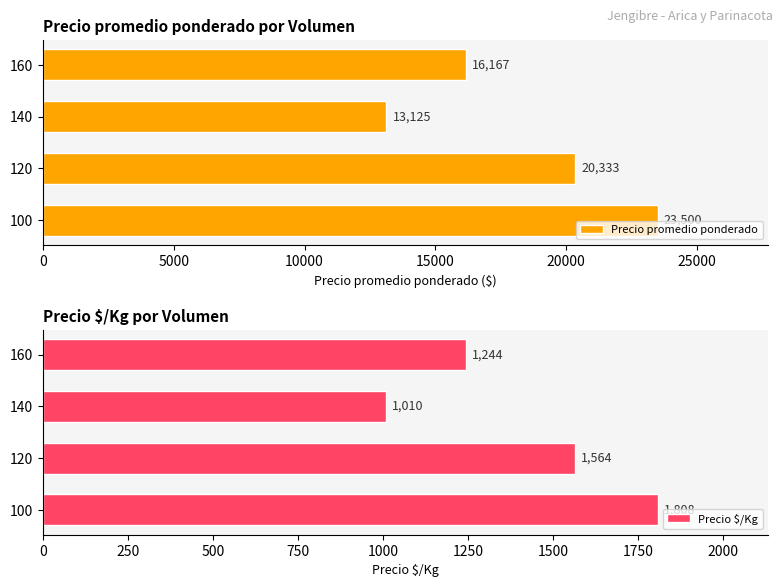

What value does the Precio promedio ponderado series have at 120?

20333.4